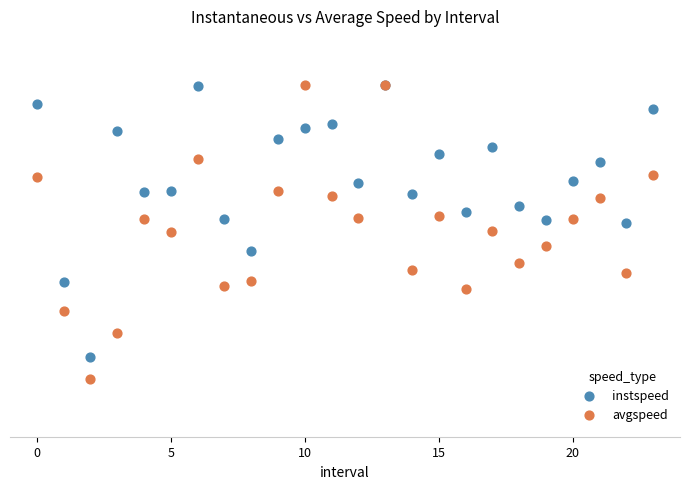

What are all the series names shown in the legend?

instspeed, avgspeed